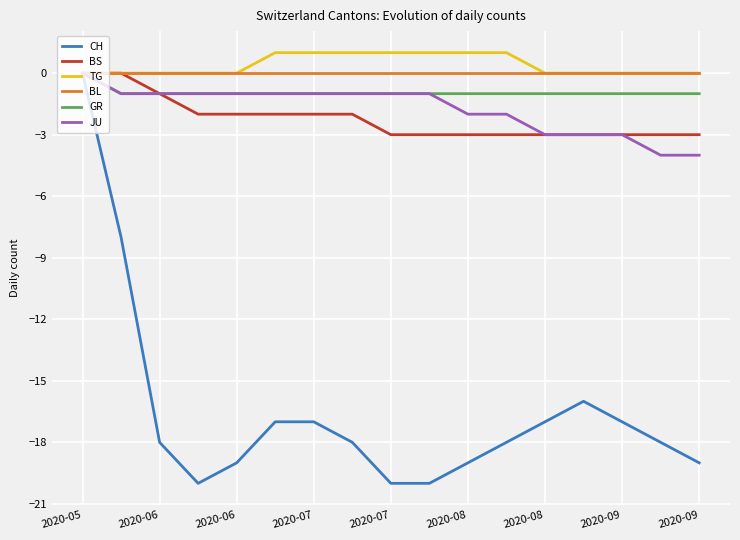

How many lines are shown in the chart?

6